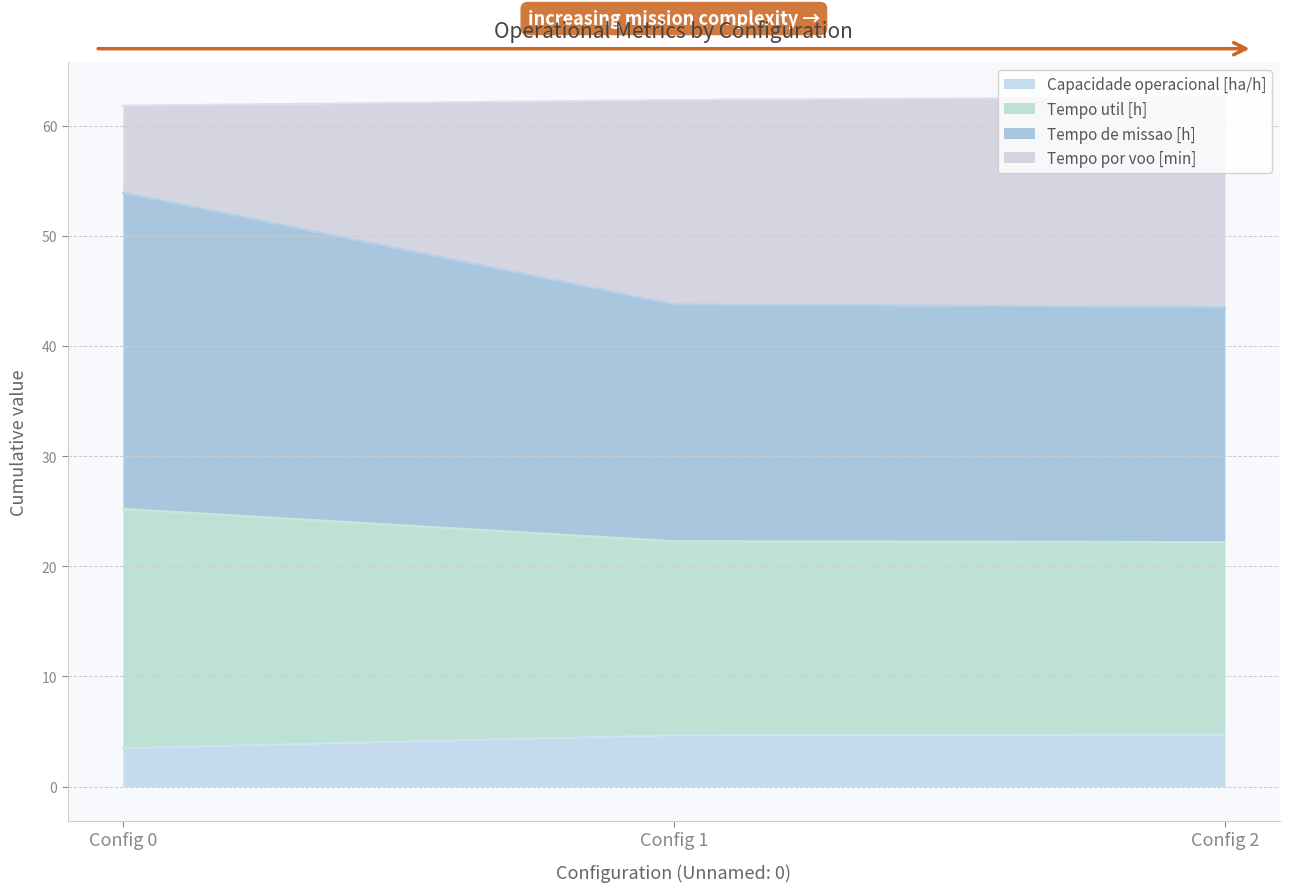

What is the total value across all series at Config 0?

61.8